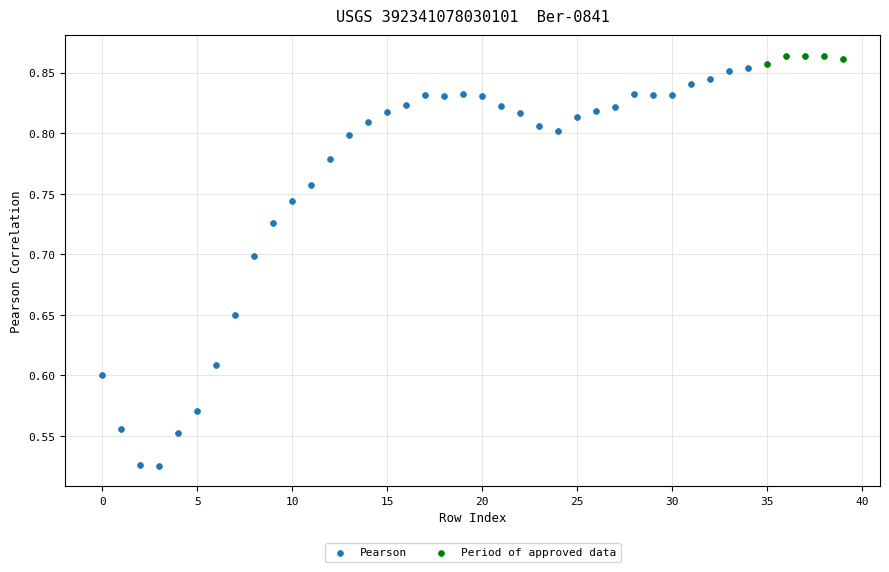

Which series contains the lowest Y value?

Pearson